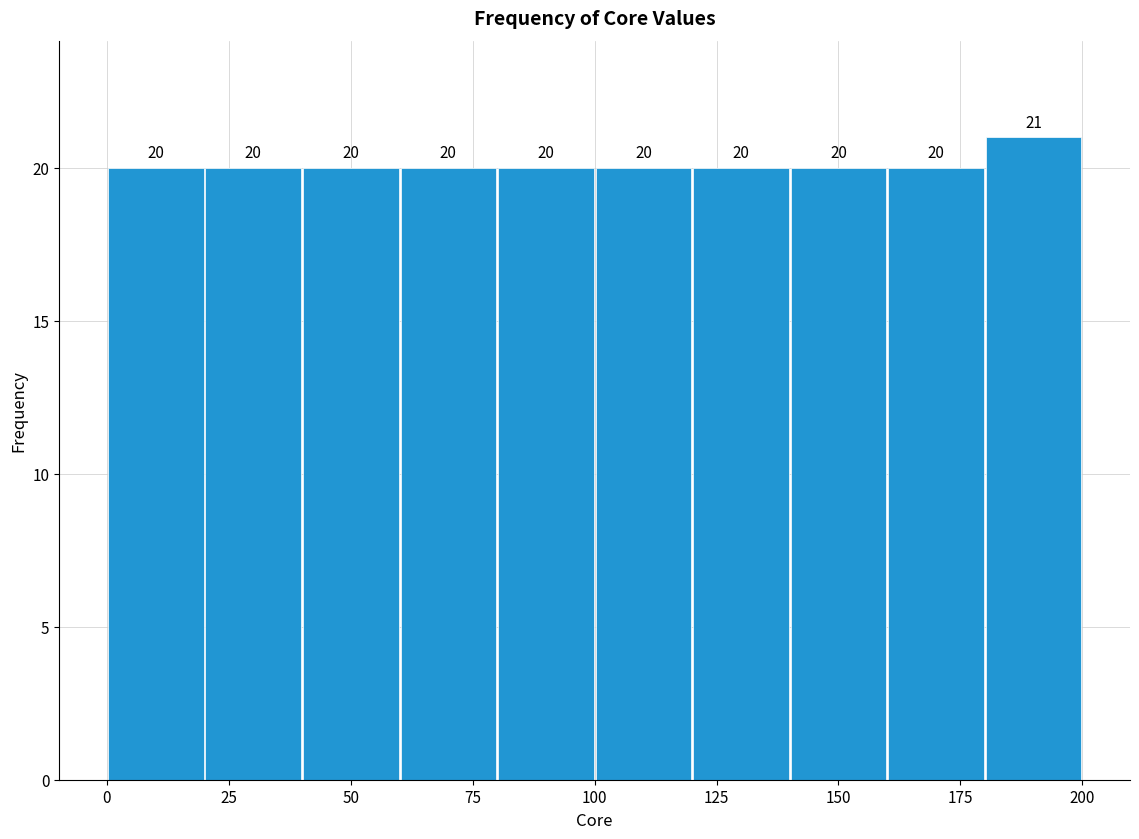

Reading left to right, list every bar in this chart as the range it spans on the x-axis followed by its height.

0 to 20: 20
20 to 40: 20
40 to 60: 20
60 to 80: 20
80 to 100: 20
100 to 120: 20
120 to 140: 20
140 to 160: 20
160 to 180: 20
180 to 200: 21